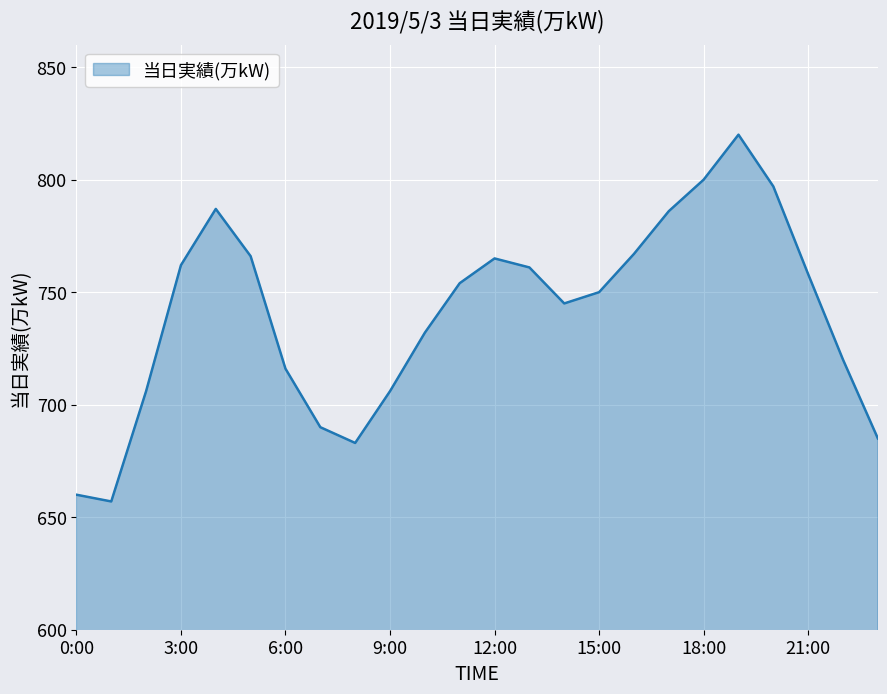

How many lines are shown in the chart?

1